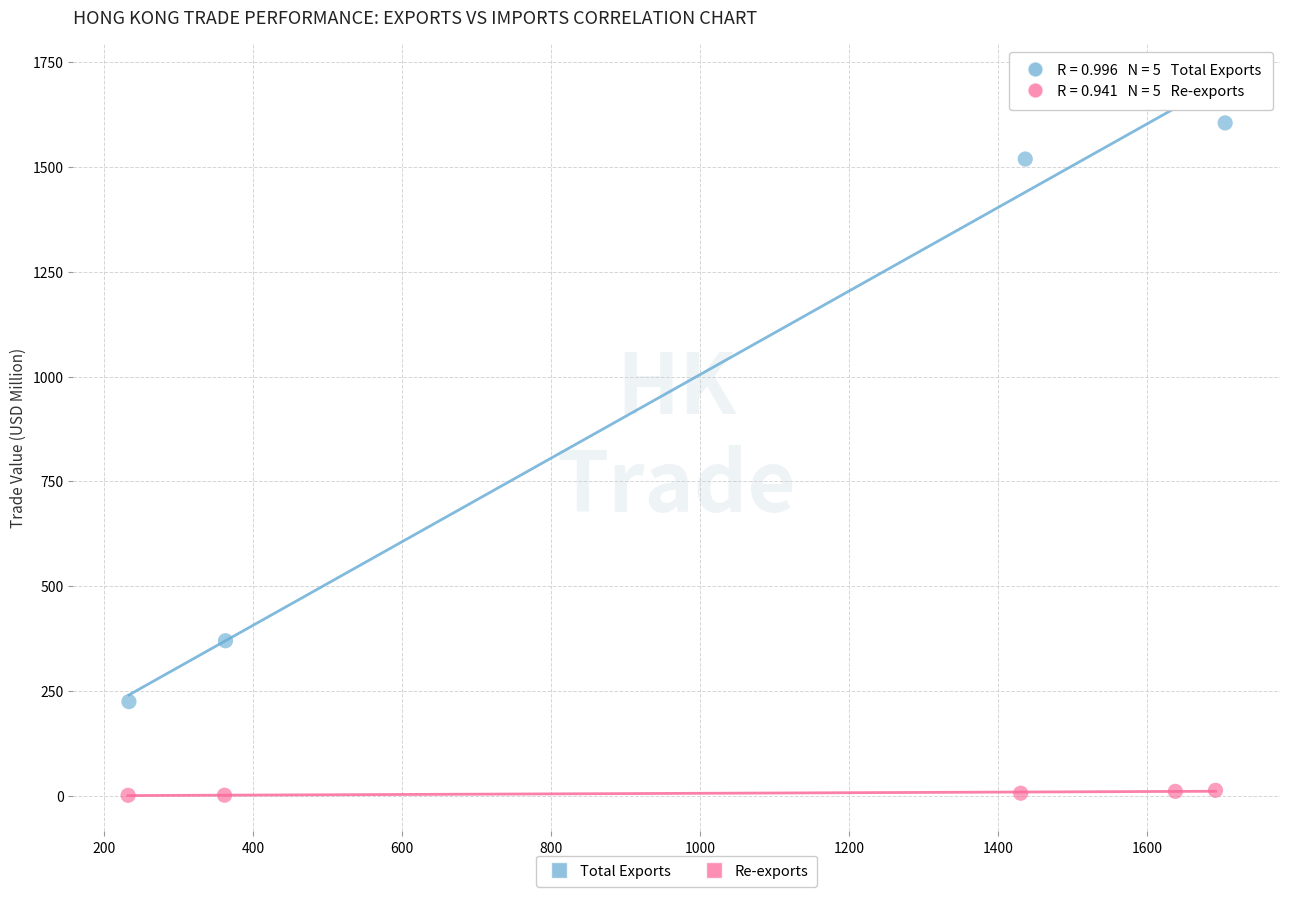

Which series contains the highest Y value?

Total Exports